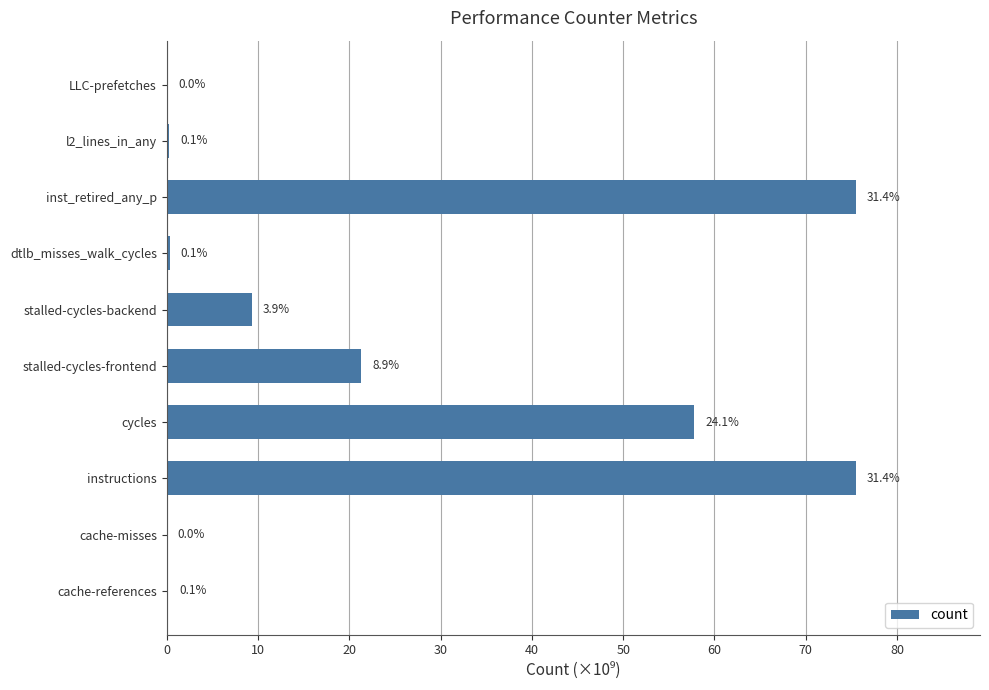

Are the bars horizontal?

Yes